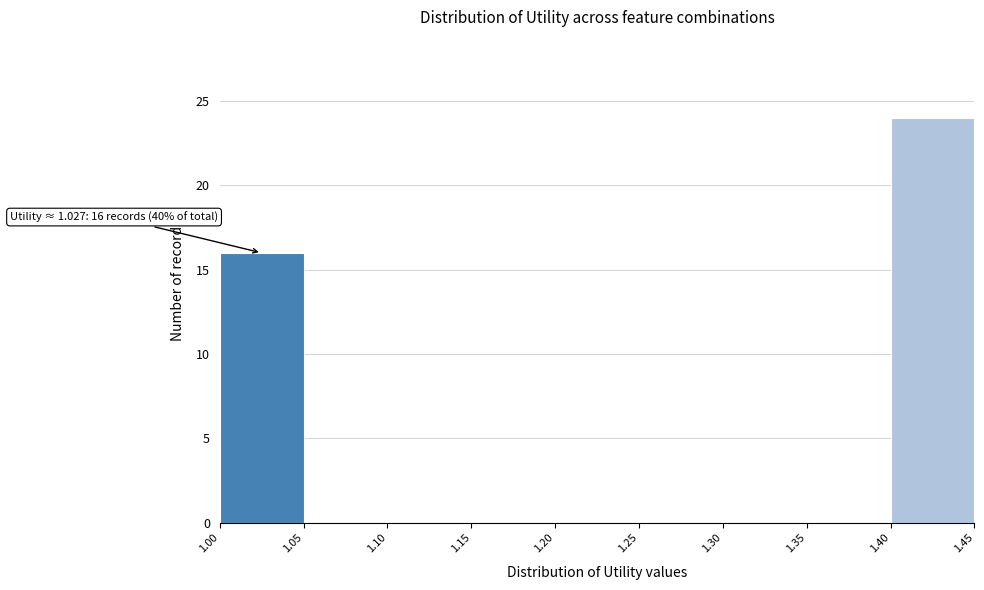

Over which range of the x-axis is the bar tallest?

1.40 to 1.45